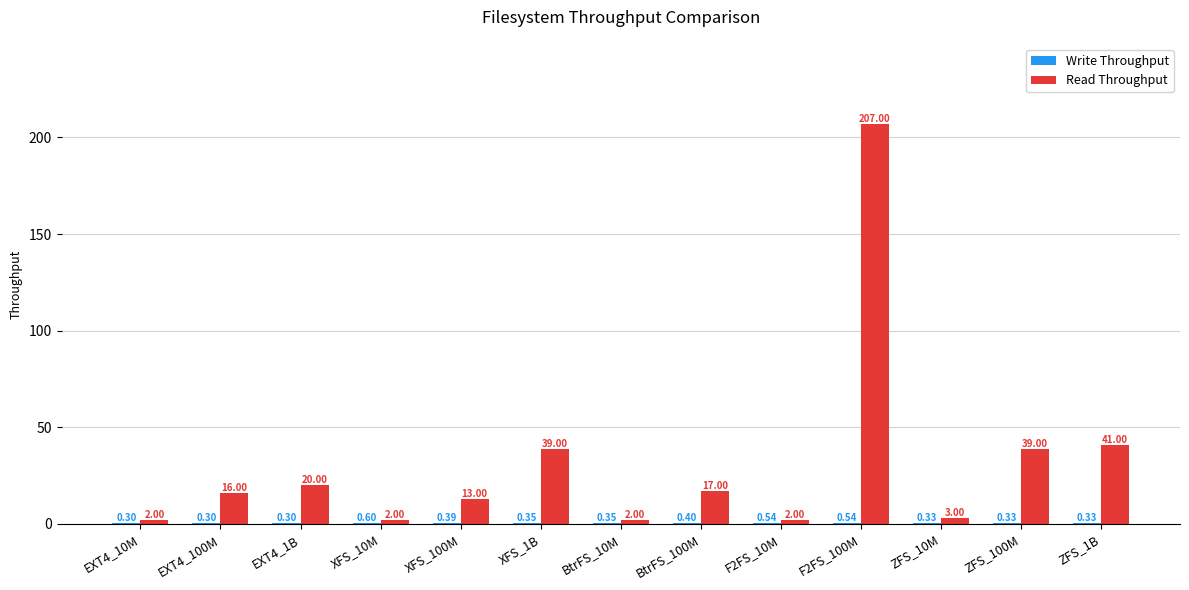

Between XFS_10M and ZFS_1B, which series saw the biggest shift?

Read Throughput